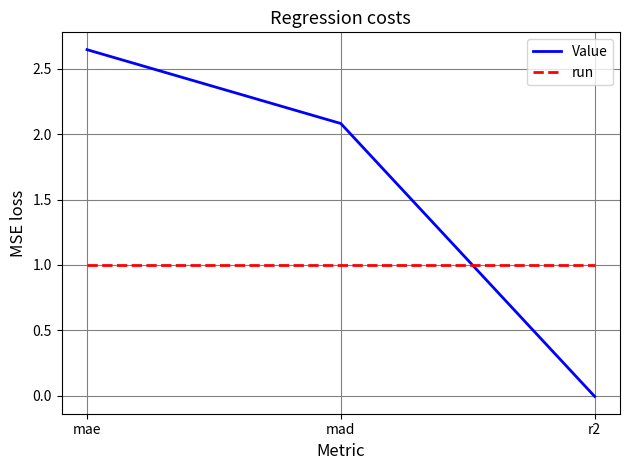

Between mae and r2, which series saw the biggest shift?

Value